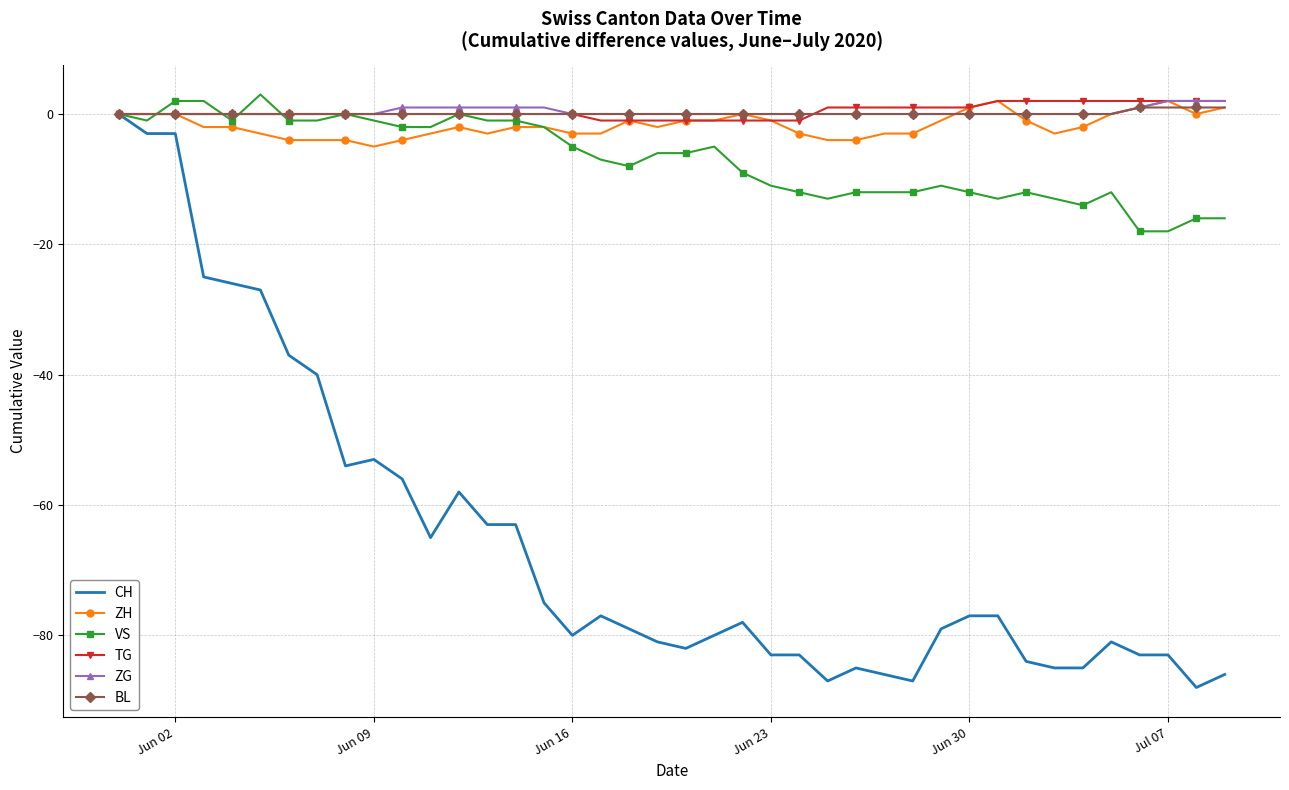

What is the maximum value shown in the chart?

3